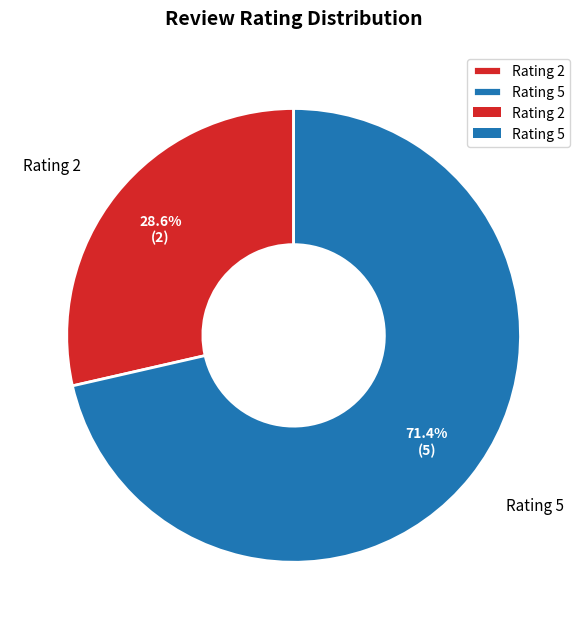

To the nearest percent, what percentage of the pie is Rating 2?

29%